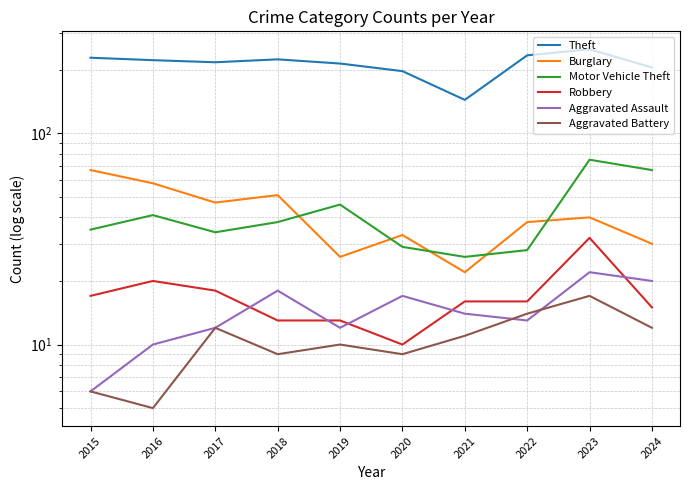

Reading left to right, transcribe all the data shown in this chart.

Theft: 228	222	217	224	214	197	144	234	250	205
Burglary: 67	58	47	51	26	33	22	38	40	30
Motor Vehicle Theft: 35	41	34	38	46	29	26	28	75	67
Robbery: 17	20	18	13	13	10	16	16	32	15
Aggravated Assault: 6	10	12	18	12	17	14	13	22	20
Aggravated Battery: 6	5	12	9	10	9	11	14	17	12